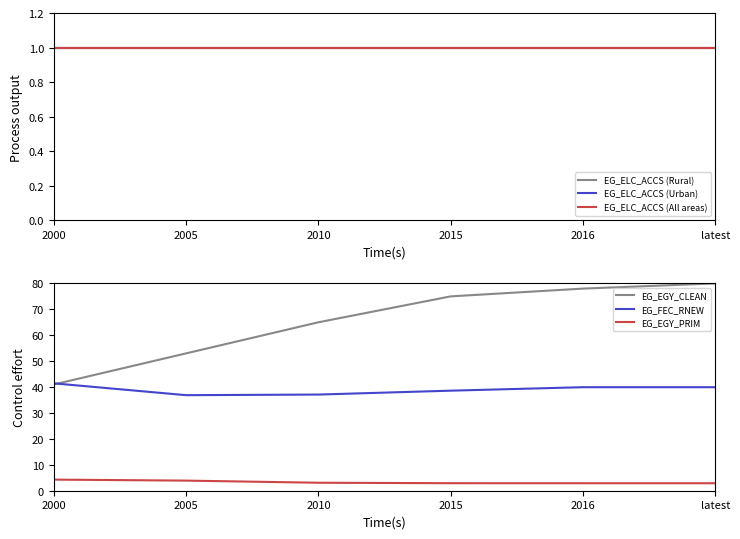

Between latest and 2015, which is larger?

latest